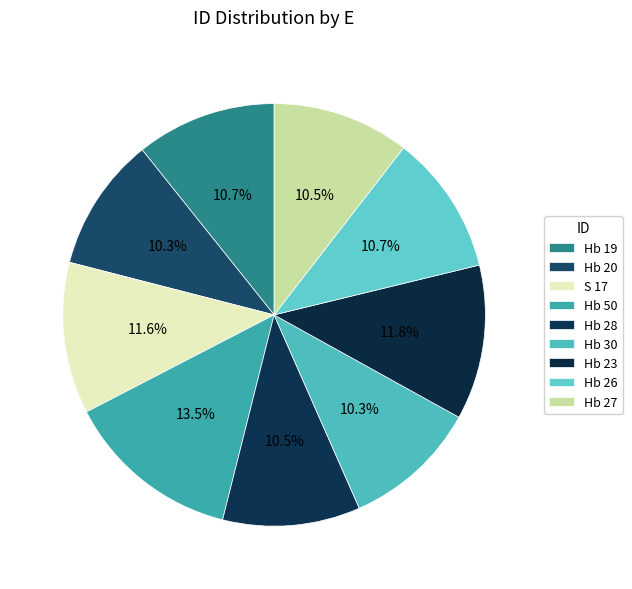

Is there any slice that represents more than half of the pie?

No